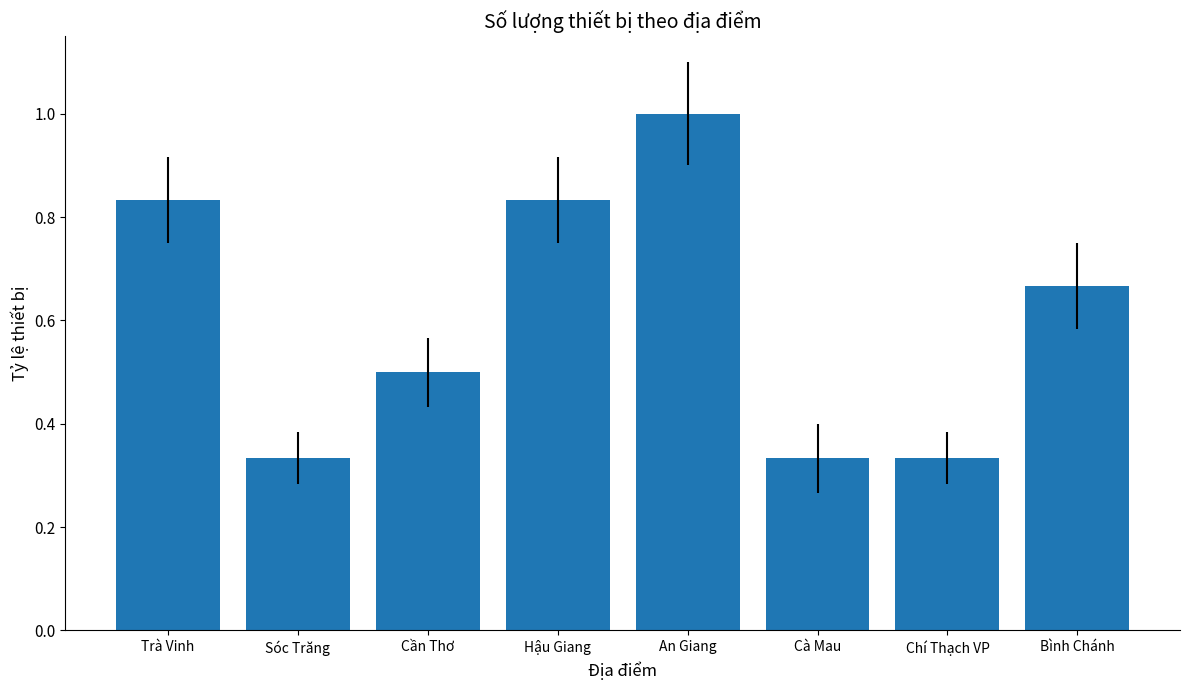

Which label corresponds to the largest value in the chart?

An Giang